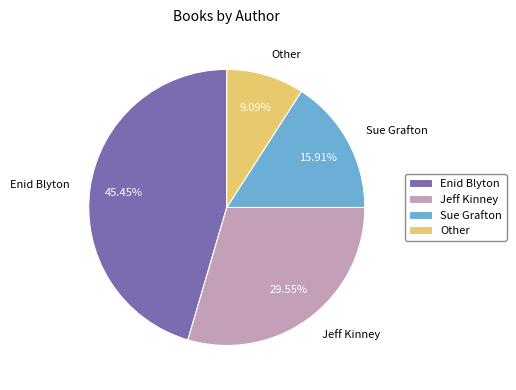

Does Other represent more than half of the total?

No